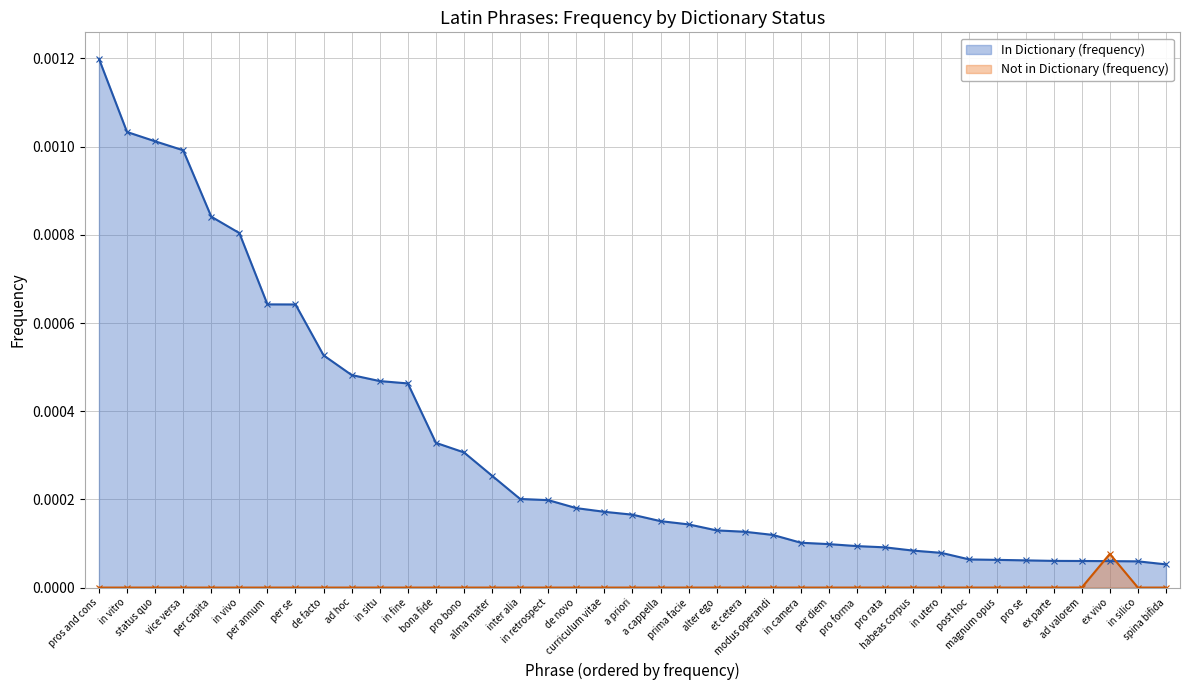

Which series has the largest total across all categories?

In Dictionary (frequency)